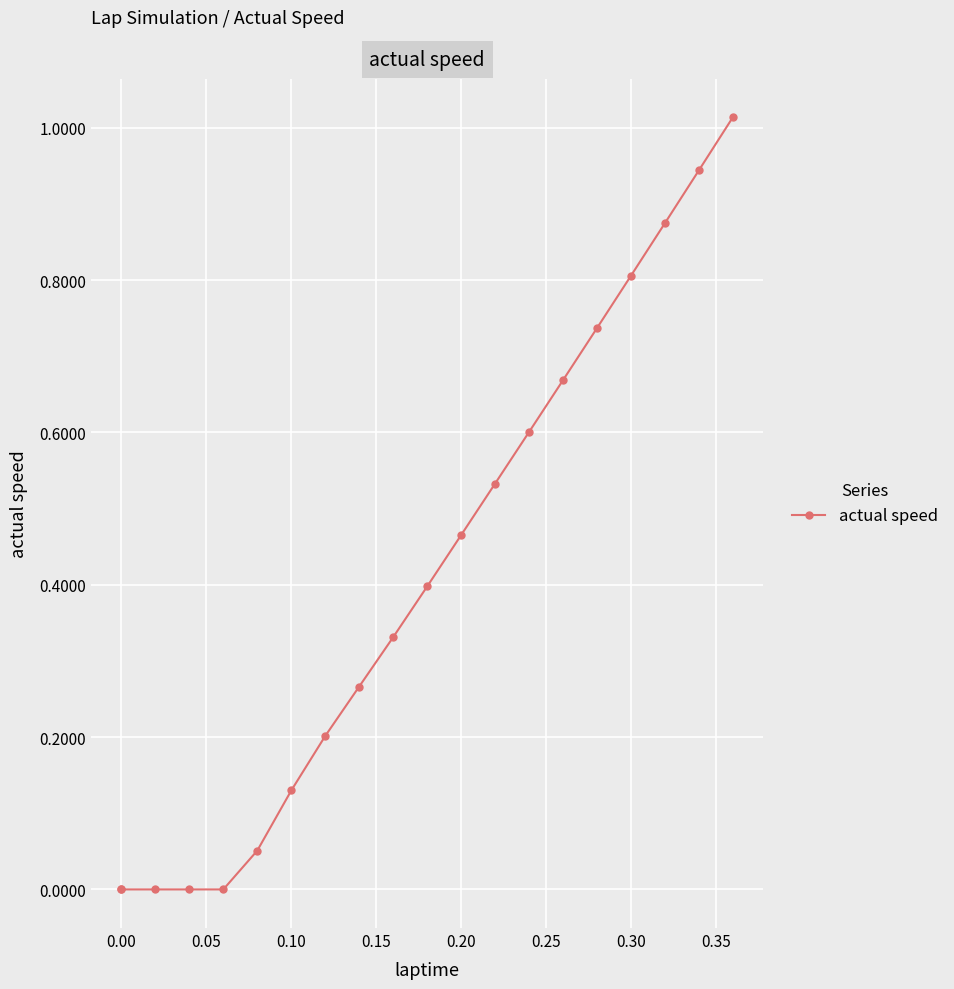

What is the sum of all values?

8.0